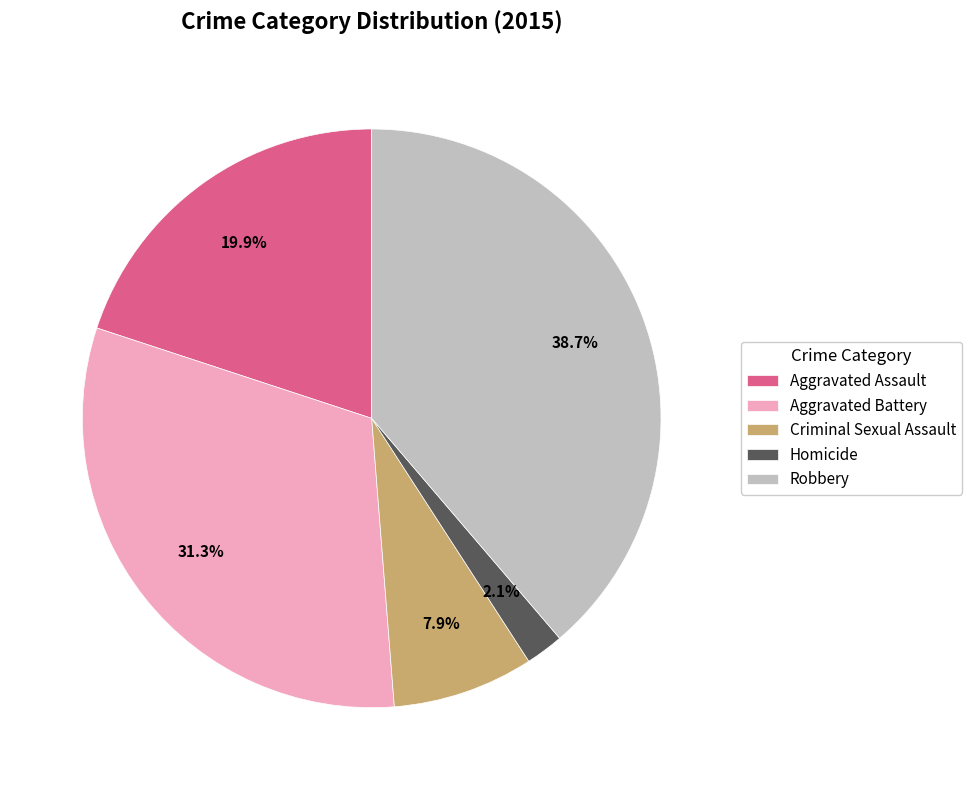

The Aggravated Battery slice represents 31% of the pie. True or false?

True